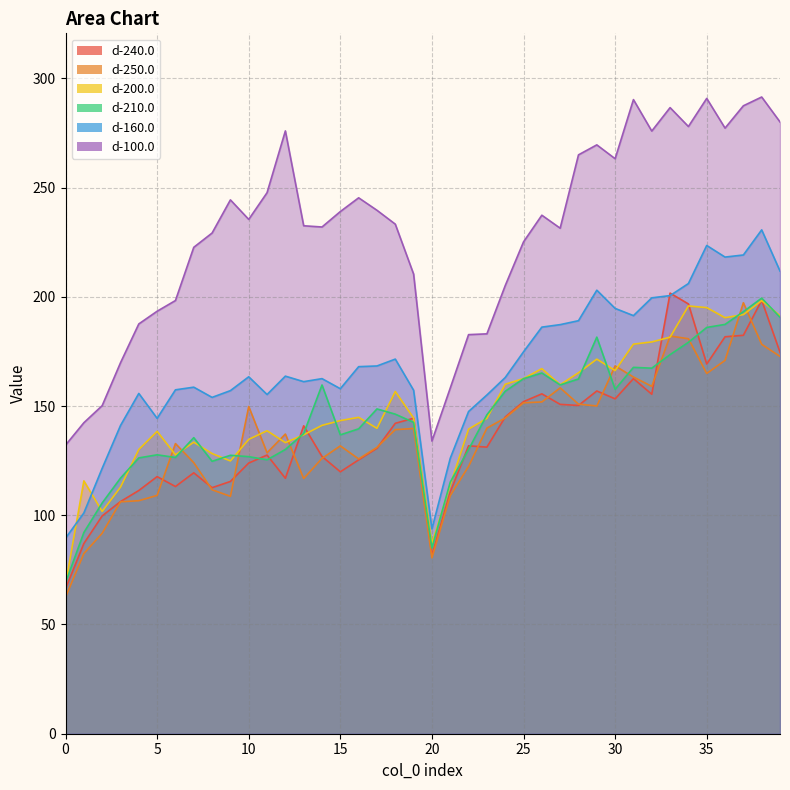

What is the approximate value of d-250.0 at 21?

109.0